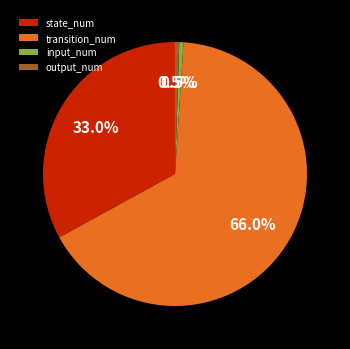

Is the sum of output_num and input_num greater than half?

No